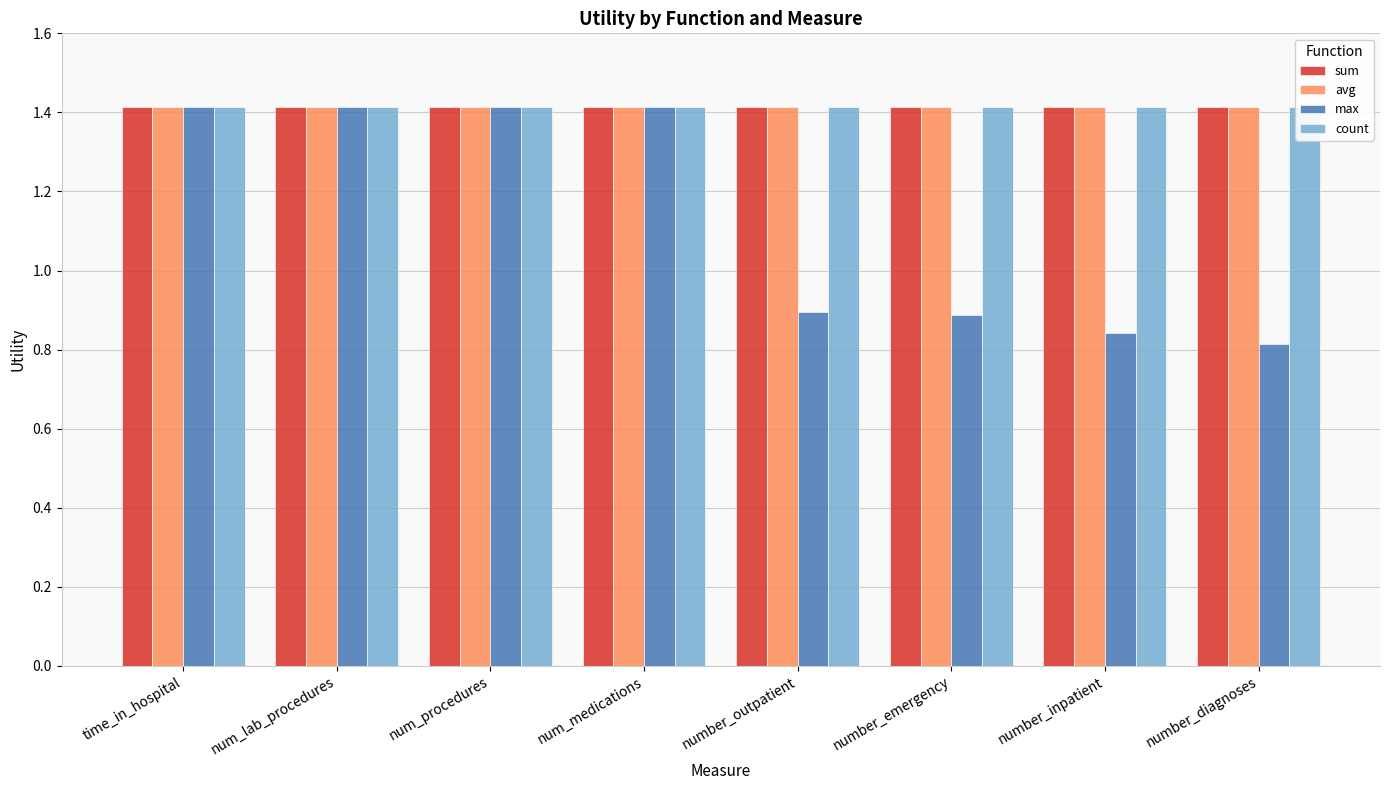

The value of count at number_emergency is 1.4. True or false?

True